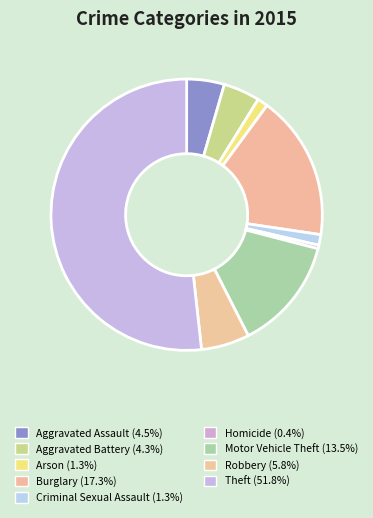

What percentage is the Motor Vehicle Theft slice, to the nearest percent?

13%